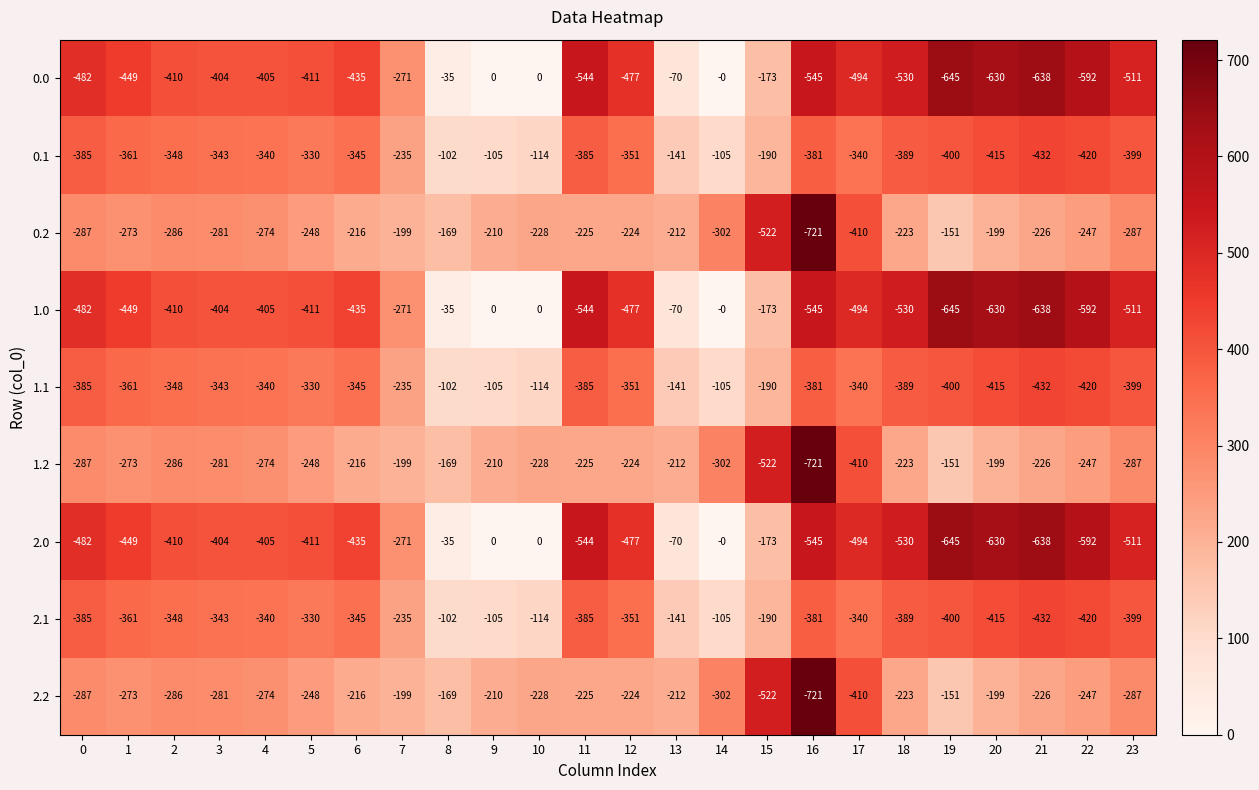

Is it true that 2.0 equals -398 at 7?

False